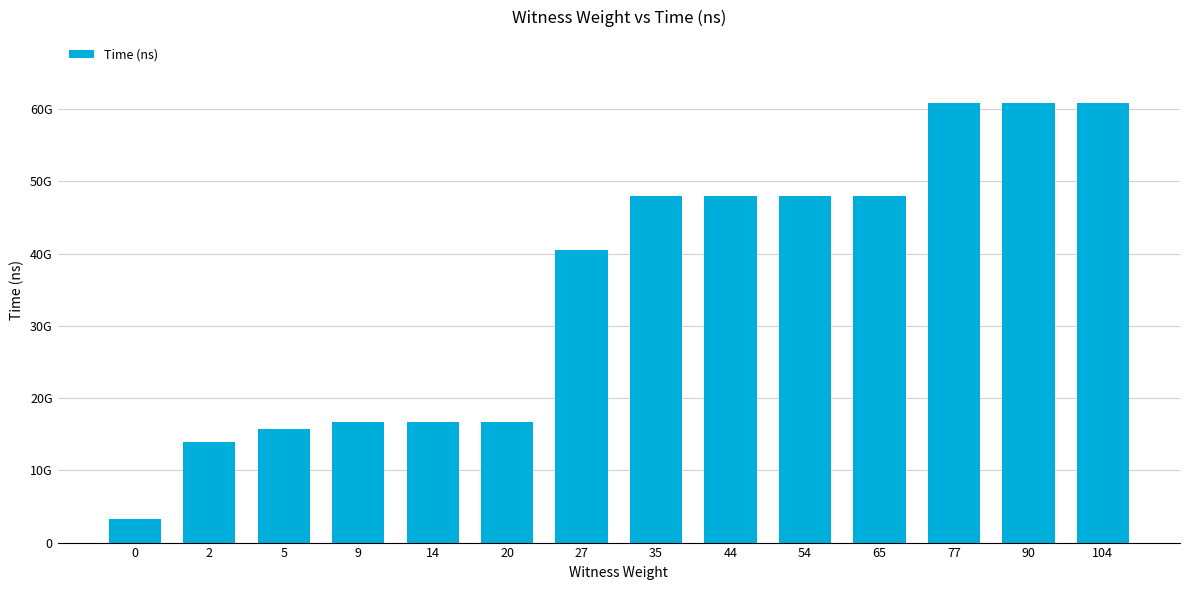

What is the difference between the values at 0 and 90?

57508850100